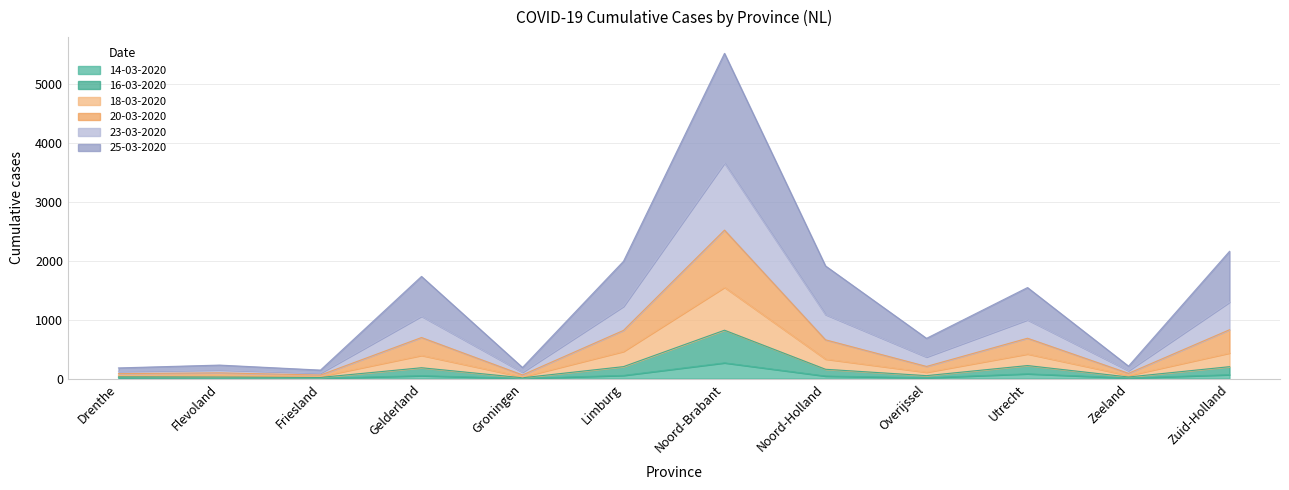

The value of 16-03-2020 at Utrecht is 220. True or false?

True